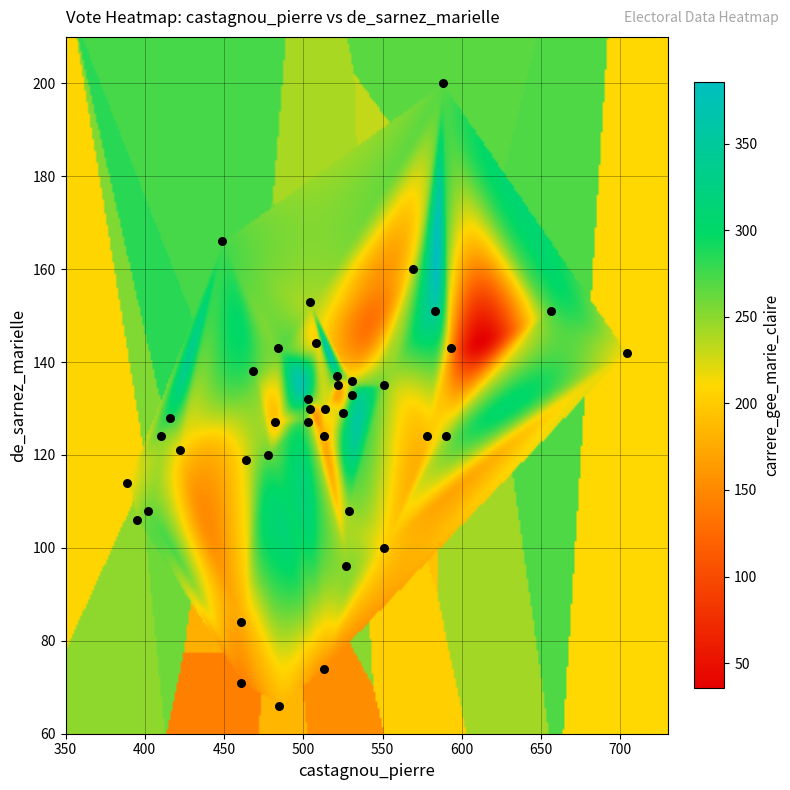

What is the range of X values (max minus min)?

315